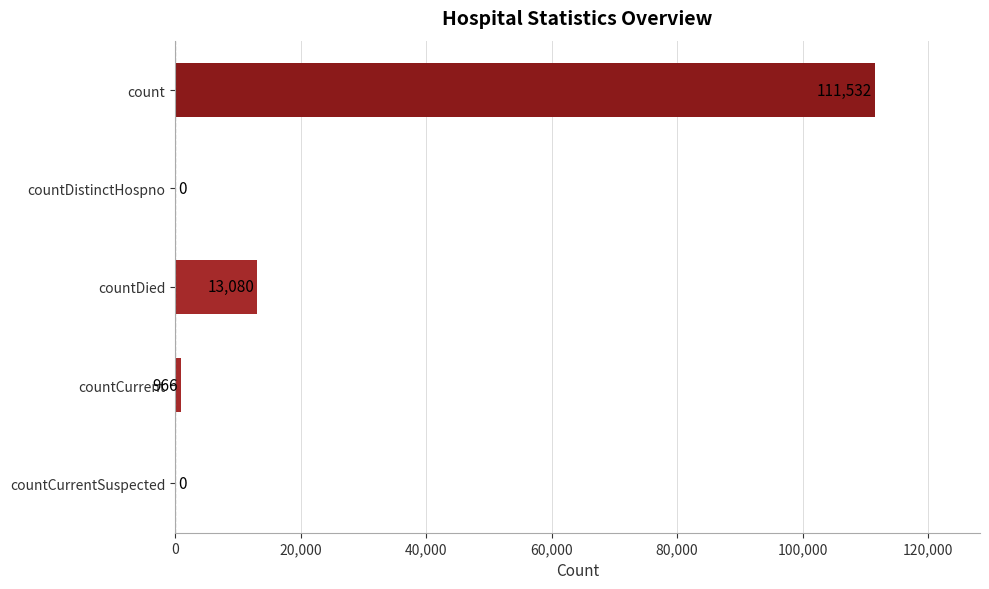

How many series are shown in this chart?

1